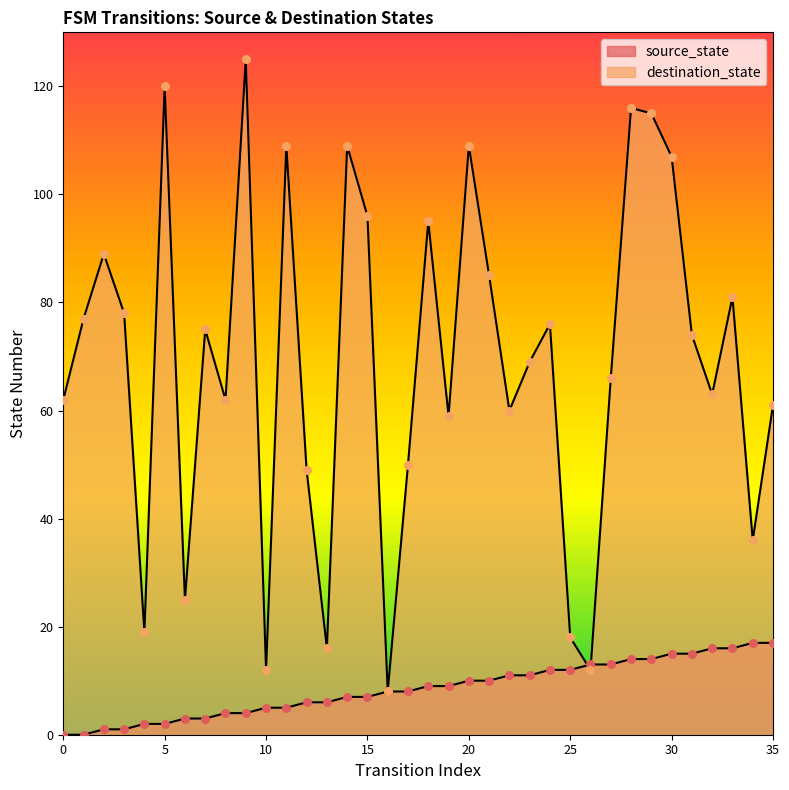

Which series reaches the maximum Y coordinate?

destination_state